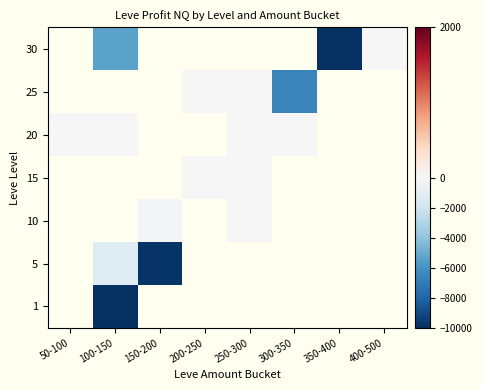

Is the value of 15 at 300-350 greater than the value of 30 at 250-300?

No